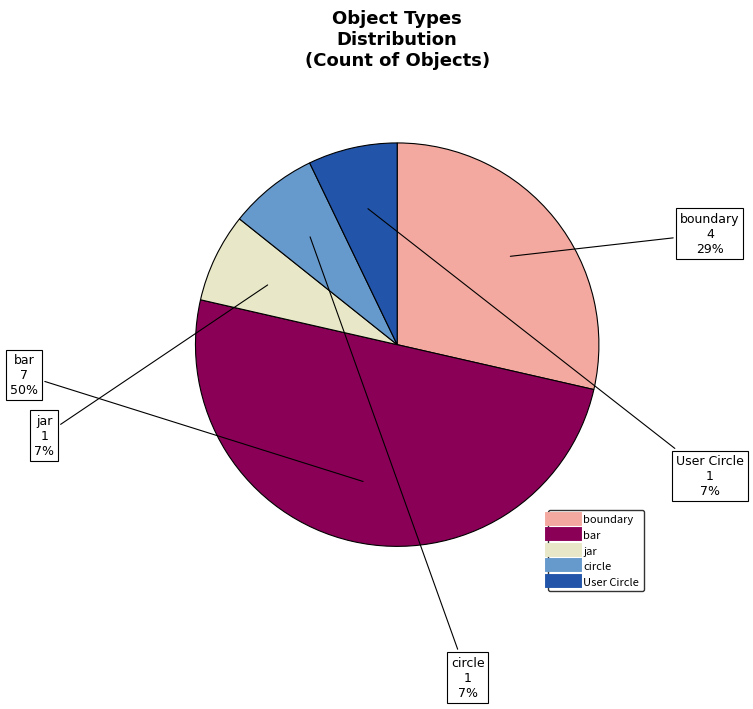

To the nearest percent, what is the average slice percentage?

20%